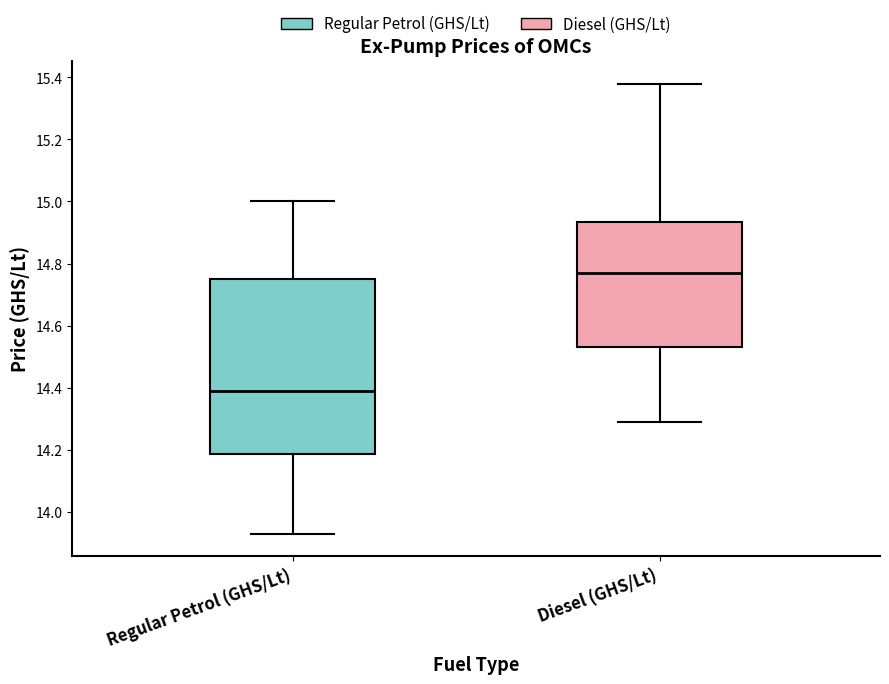

Which box is the tallest, from its lower edge to its upper edge?

Regular Petrol (GHS/Lt)